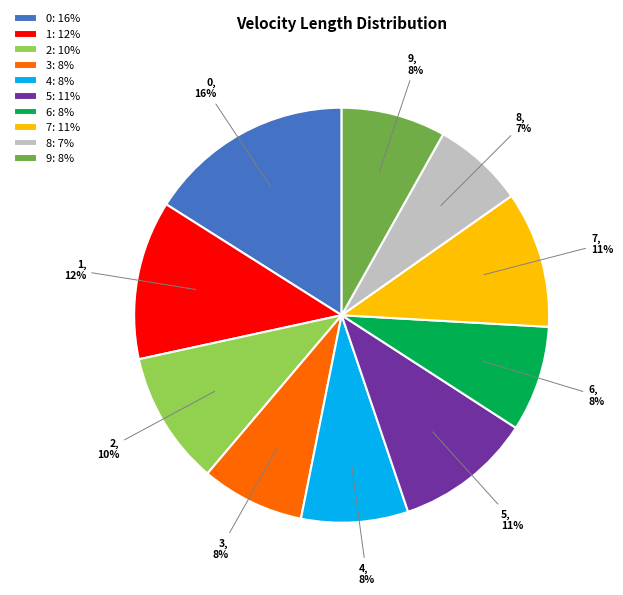

Count the number of slices in the pie.

10